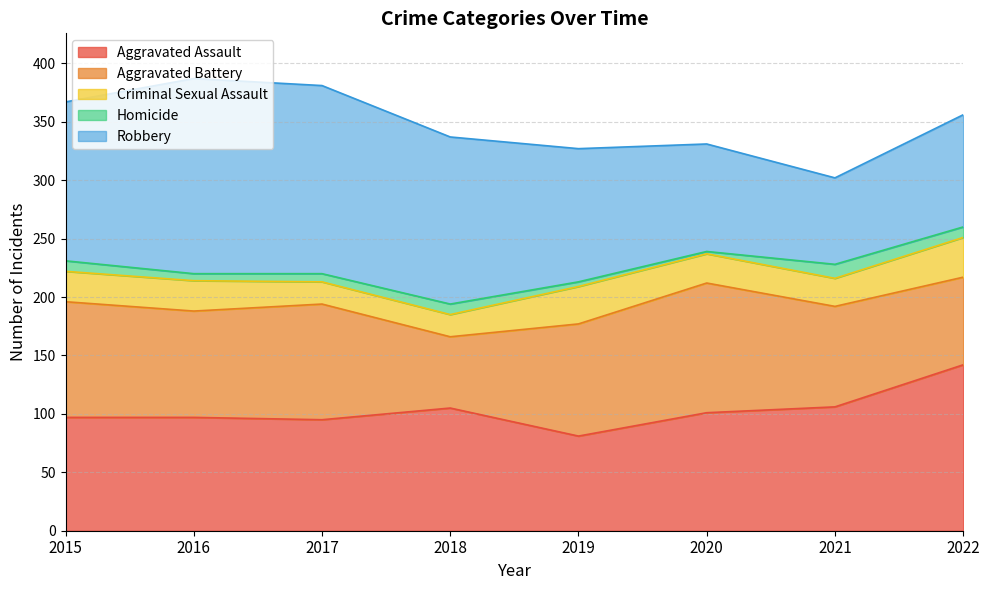

Reading left to right, list all the values displayed in this chart.

Aggravated Assault: 2015=97	2016=97	2017=95	2018=105	2019=81	2020=101	2021=106	2022=142
Aggravated Battery: 2015=99	2016=91	2017=99	2018=61	2019=96	2020=111	2021=86	2022=75
Criminal Sexual Assault: 2015=26	2016=26	2017=19	2018=19	2019=32	2020=25	2021=24	2022=34
Homicide: 2015=9	2016=6	2017=7	2018=9	2019=4	2020=2	2021=12	2022=9
Robbery: 2015=136	2016=167	2017=161	2018=143	2019=114	2020=92	2021=74	2022=96